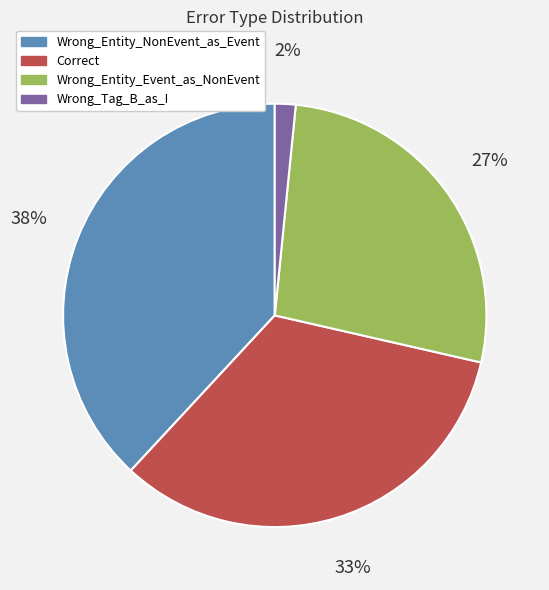

The Wrong_Entity_NonEvent_as_Event slice represents 31% of the pie. True or false?

False